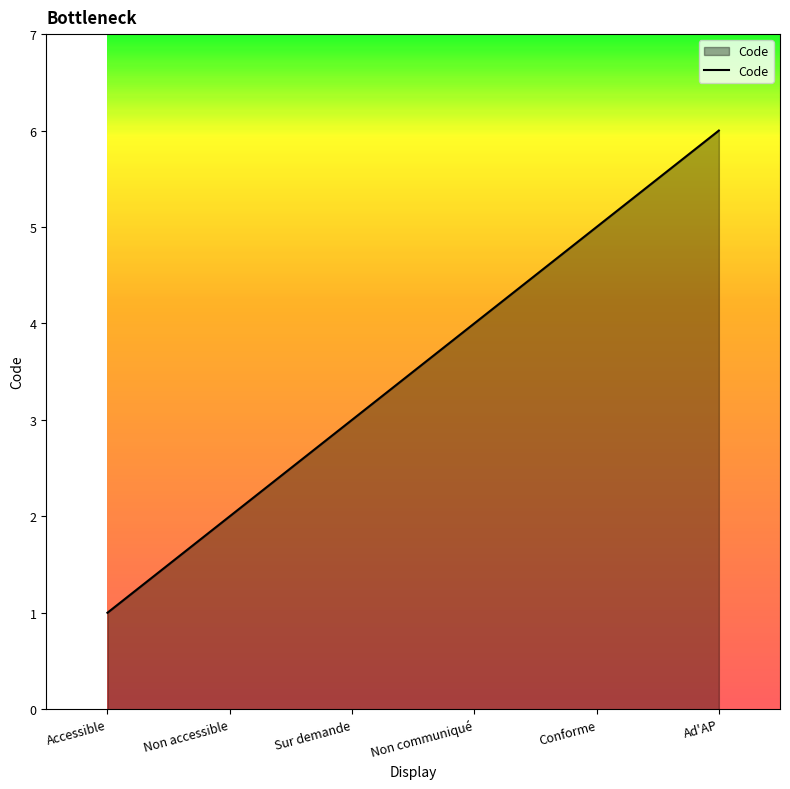

Reading left to right, what are all the values shown in this chart?

Accessible=1	Non accessible=2	Sur demande=3	Non communiqué=4	Conforme=5	Ad'AP=6